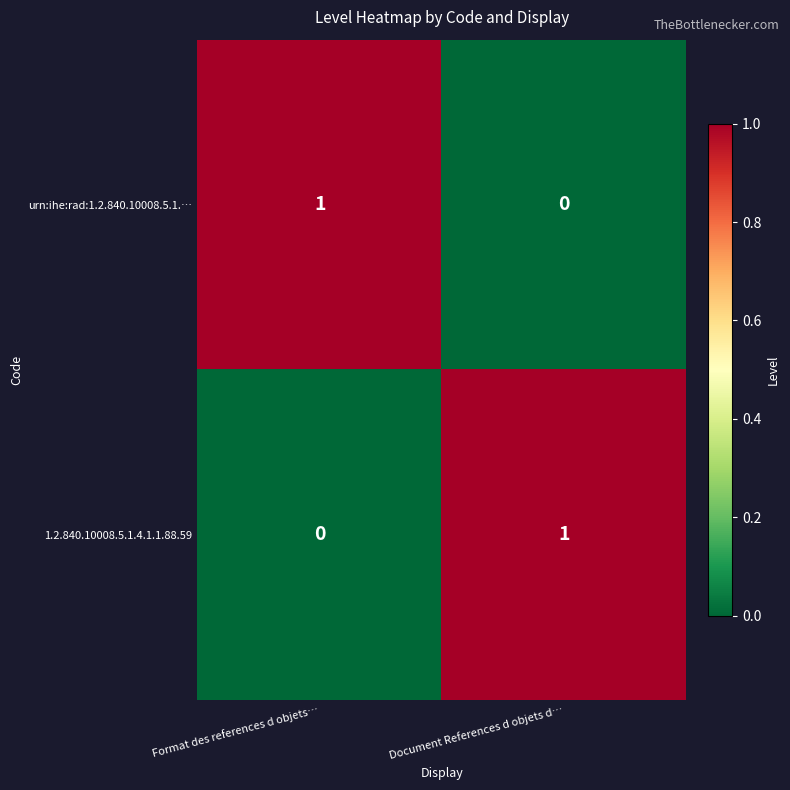

Where is urn:ihe:rad:1.2.840.10008.5.1.… nearest to the value 0?

Document References d objets d…